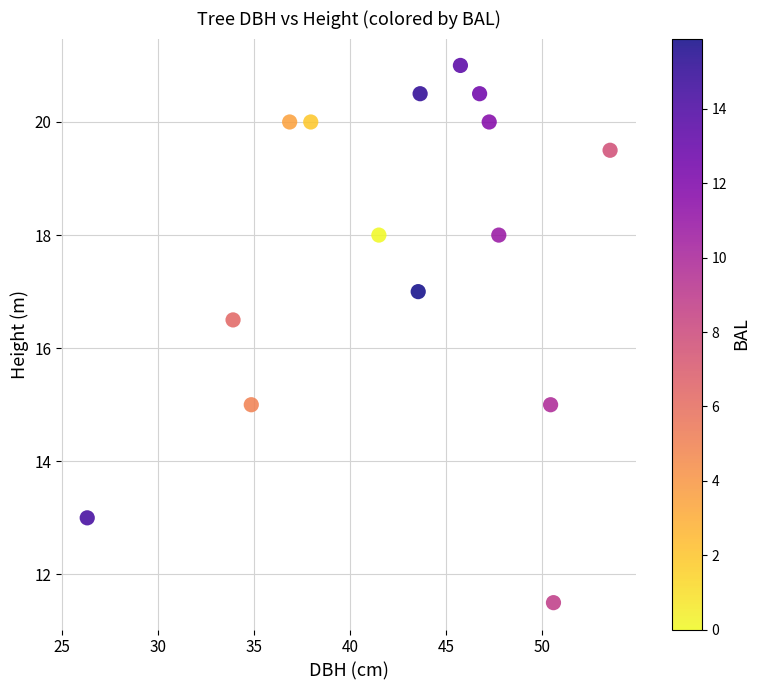

What Y value in the scatter plot is closest to 16?

16.5